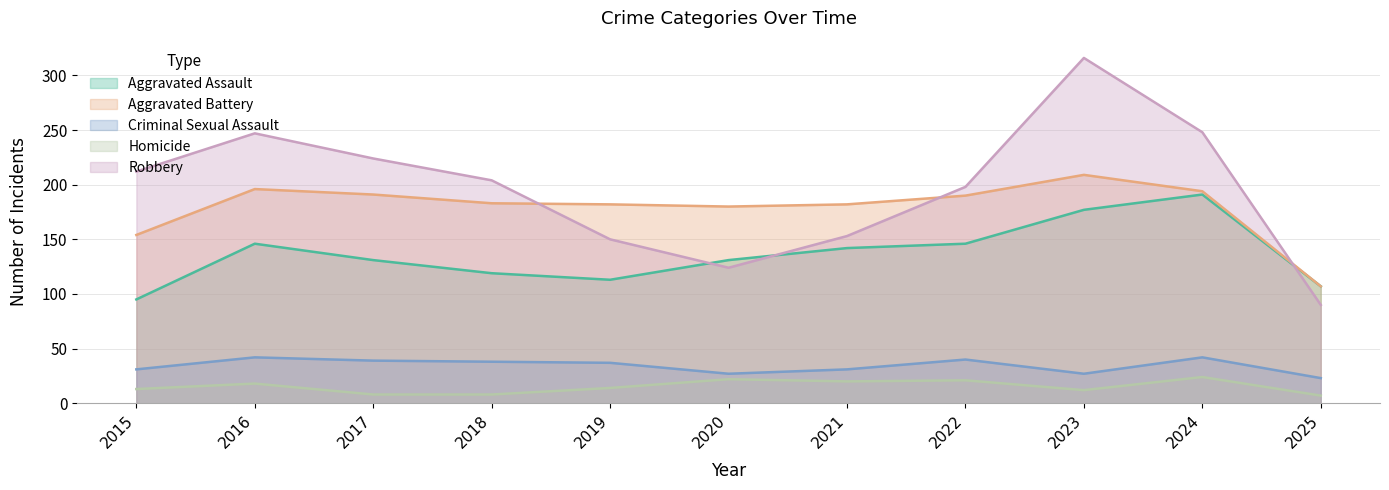

What is the minimum value for Homicide?

7